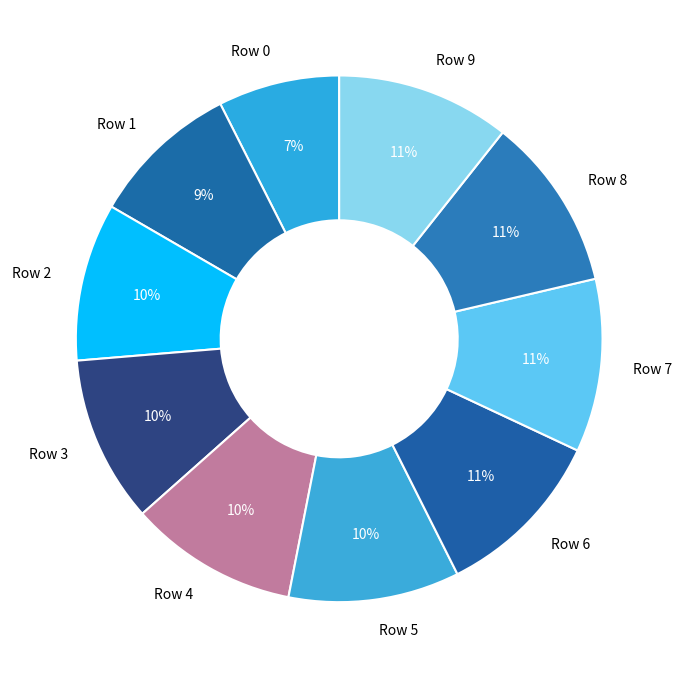

What is the smallest slice in the pie chart?

Row 0